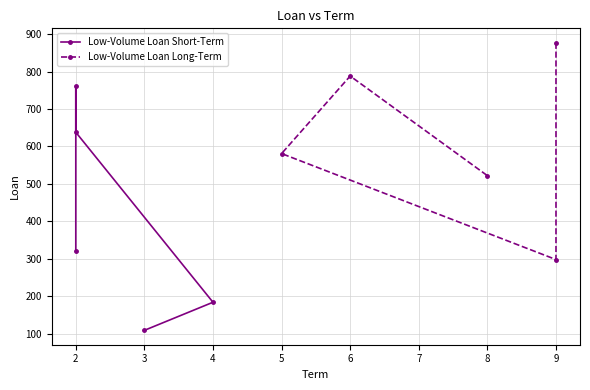

Which series has the widest spread of values?

Low-Volume Loan Short-Term